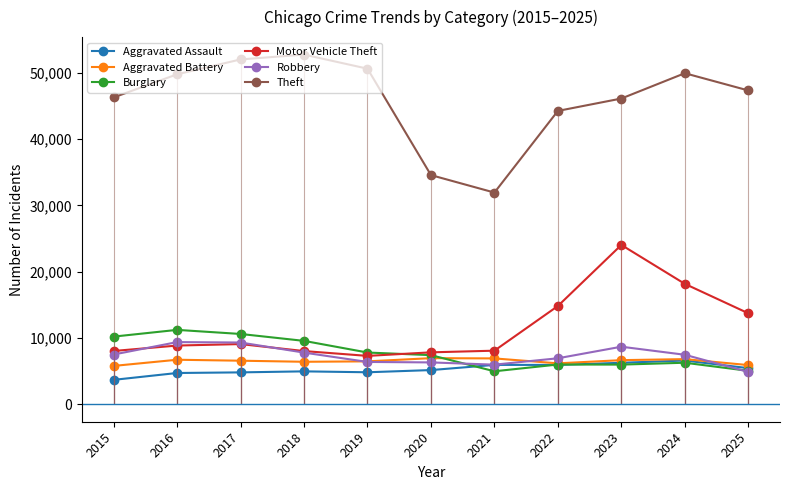

What is the sum of the Aggravated Battery values at 2020 and 2023?

13599